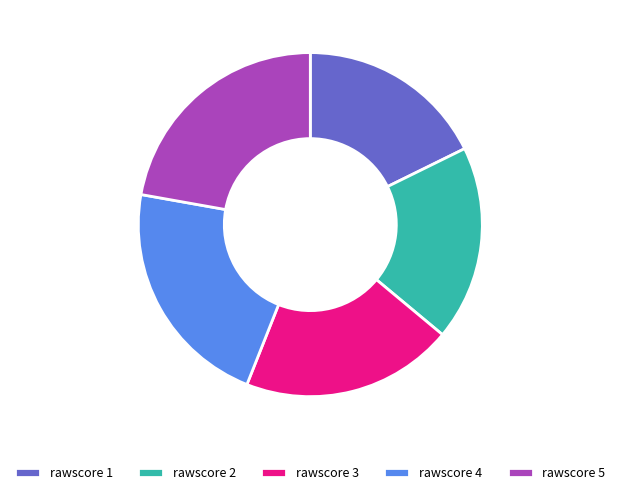

Do rawscore 4 and rawscore 5 together represent more than half of the pie?

No